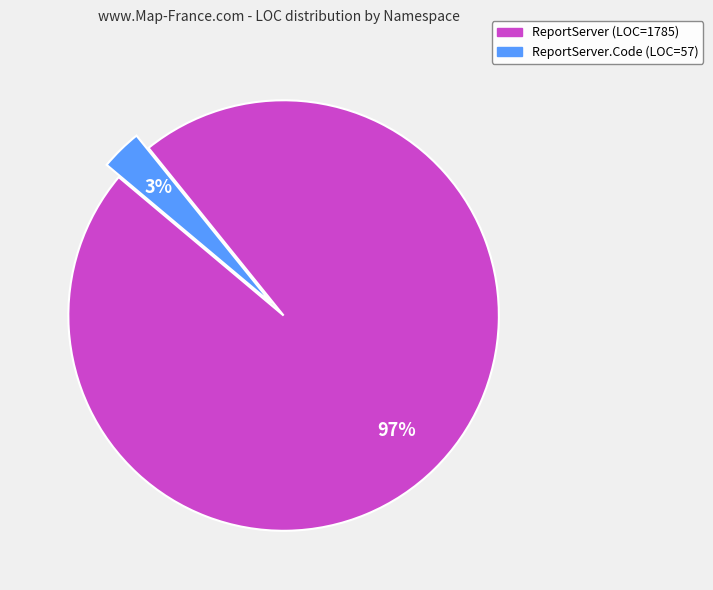

To the nearest percent, what is the difference between the largest and smallest slice percentages?

94%